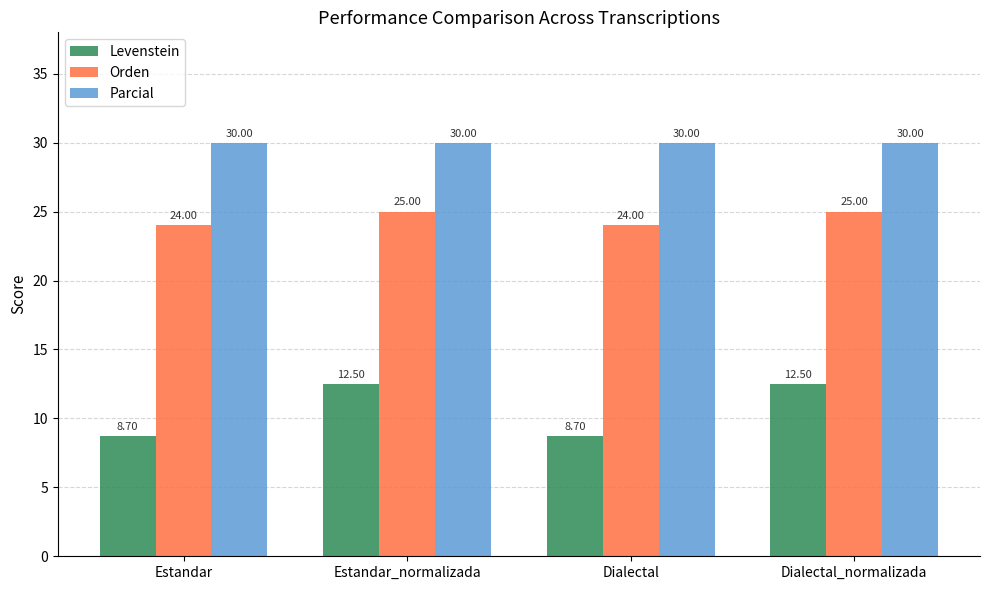

The Orden series shows 37.2 at Estandar_normalizada. True or false?

False